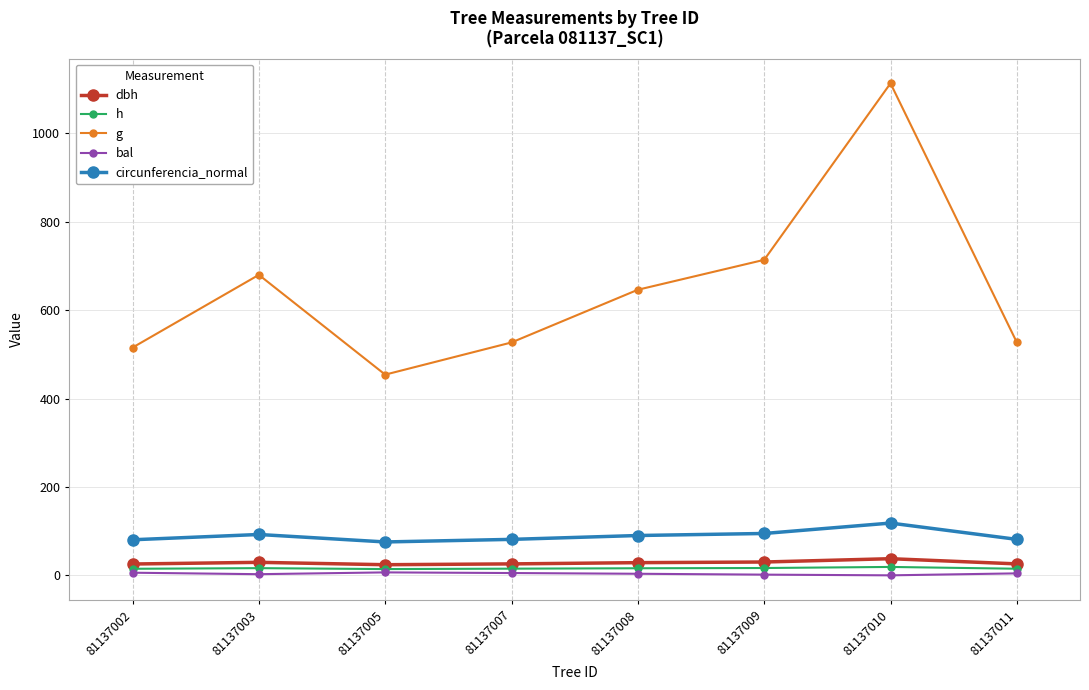

At which category does g reach its first local peak?

81137003